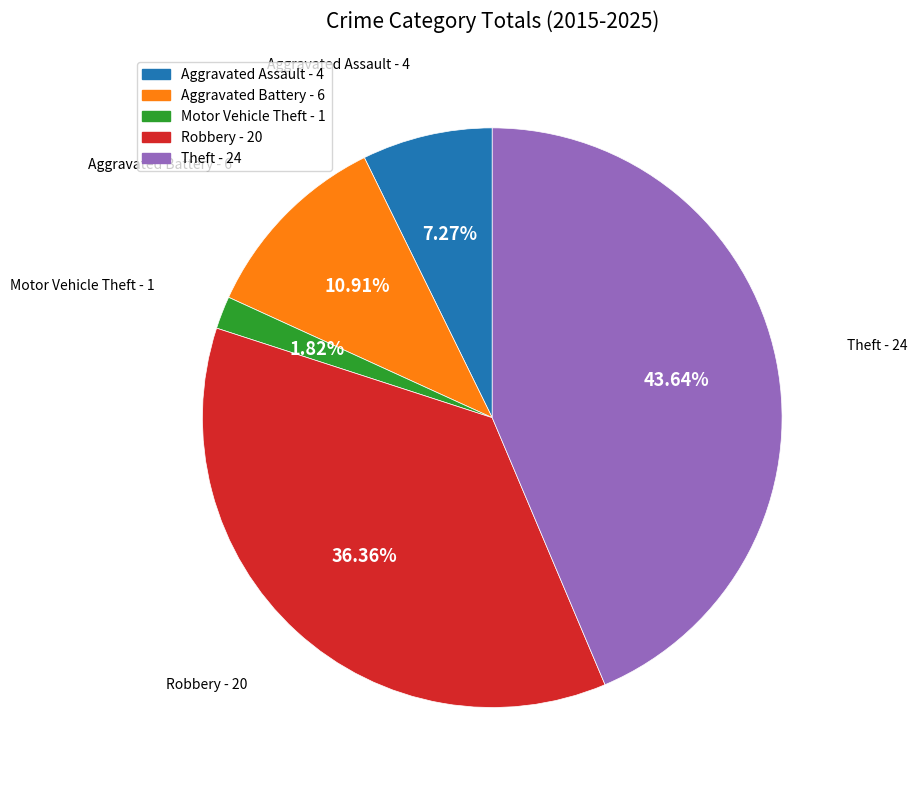

Combined, what portion of the pie is Robbery and Aggravated Assault?

43.6%